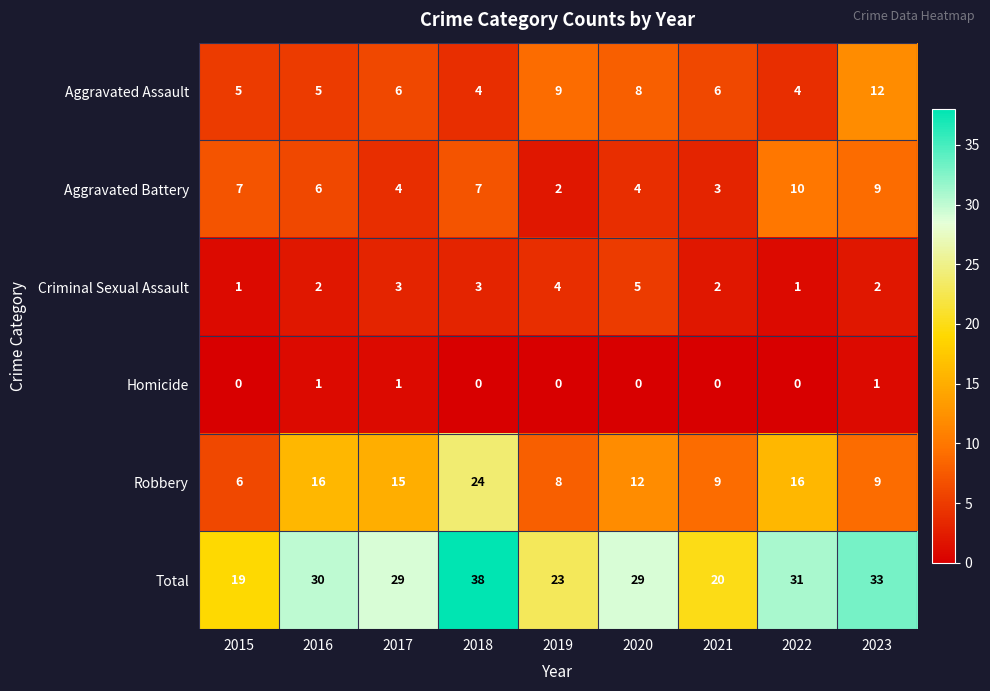

What is the total value across all series at 2016?

60